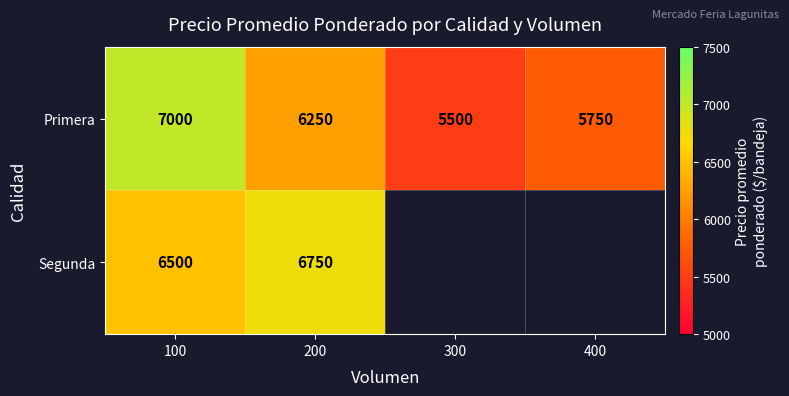

How many data points does each series have?

4